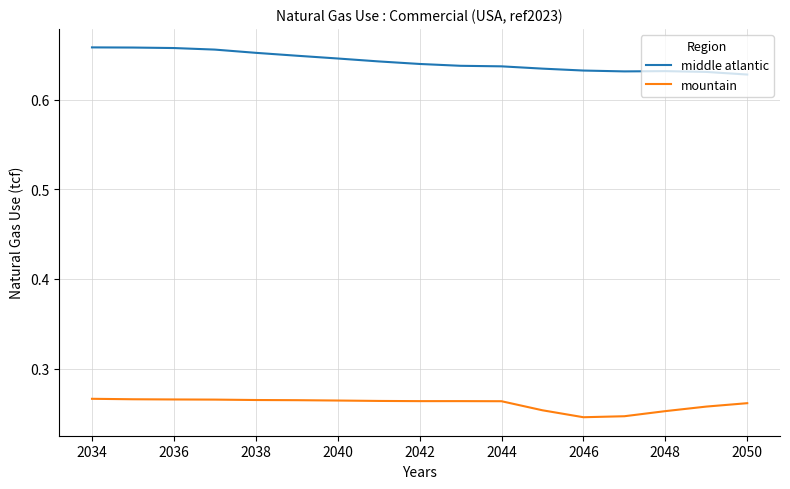

In middle atlantic, how many points are lower than both neighbors (excluding endpoints)?

1